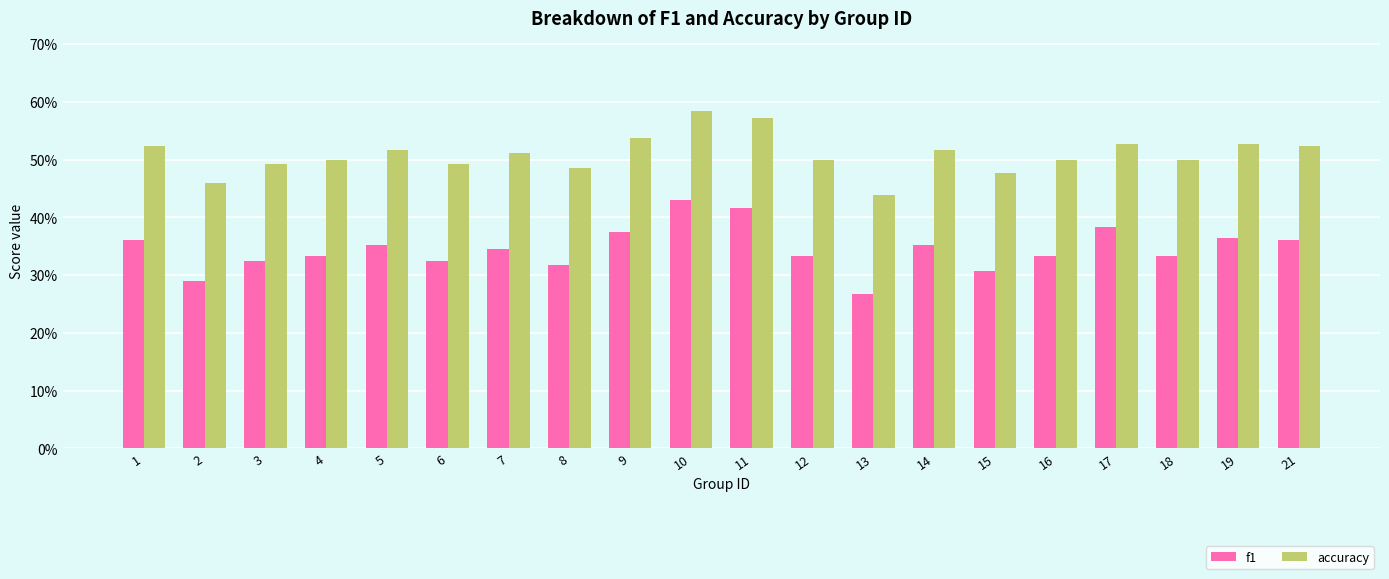

Is it true that f1 equals 0.5 at 18?

False